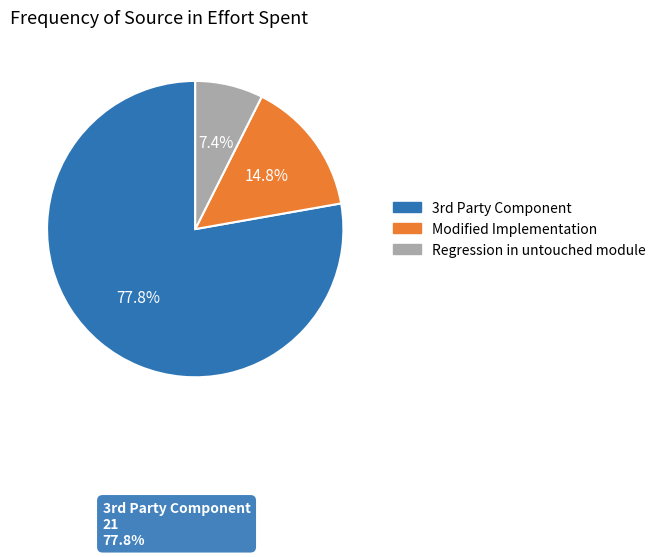

Does any single category account for the majority?

Yes